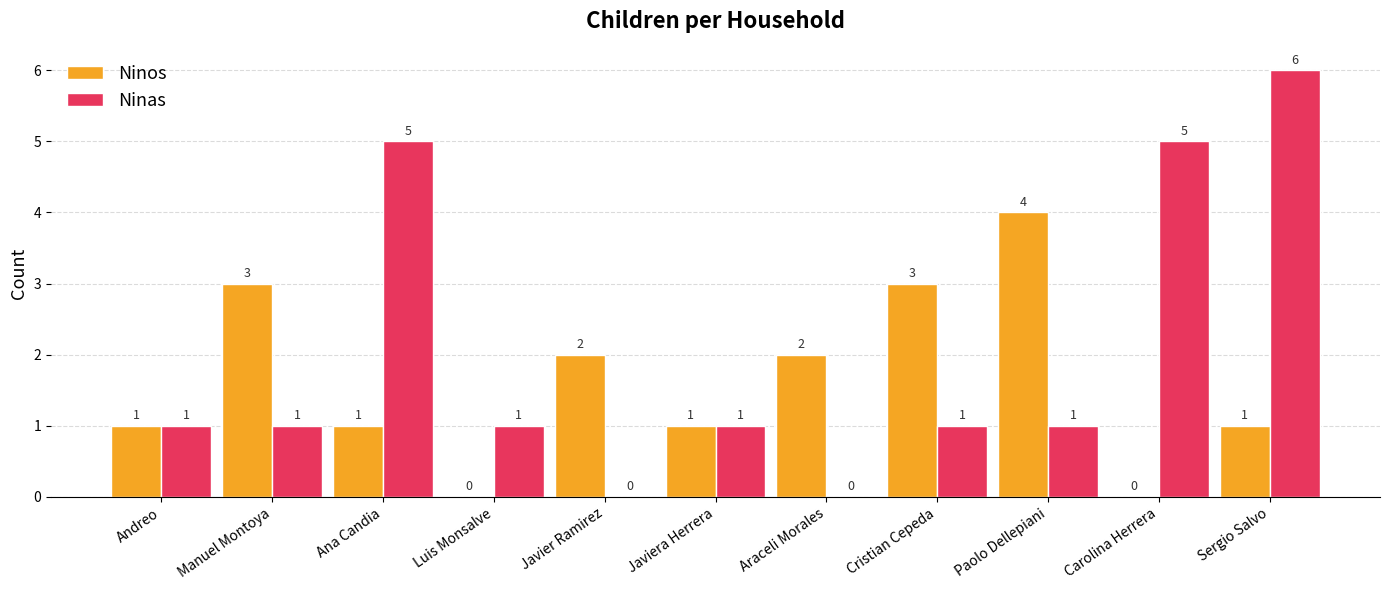

What is the greatest value displayed?

6